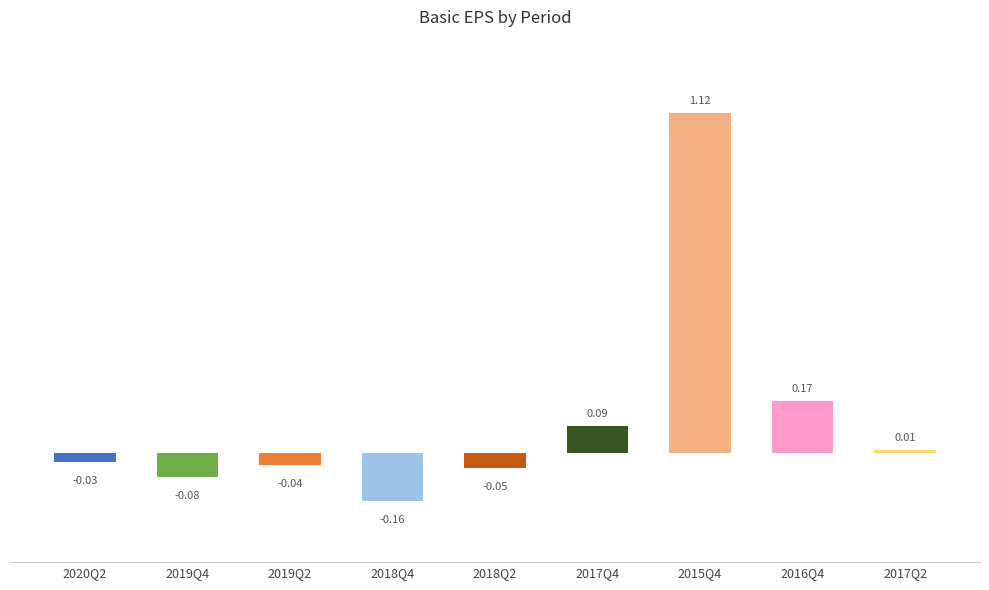

Where does the data first go above 0?

2017Q4